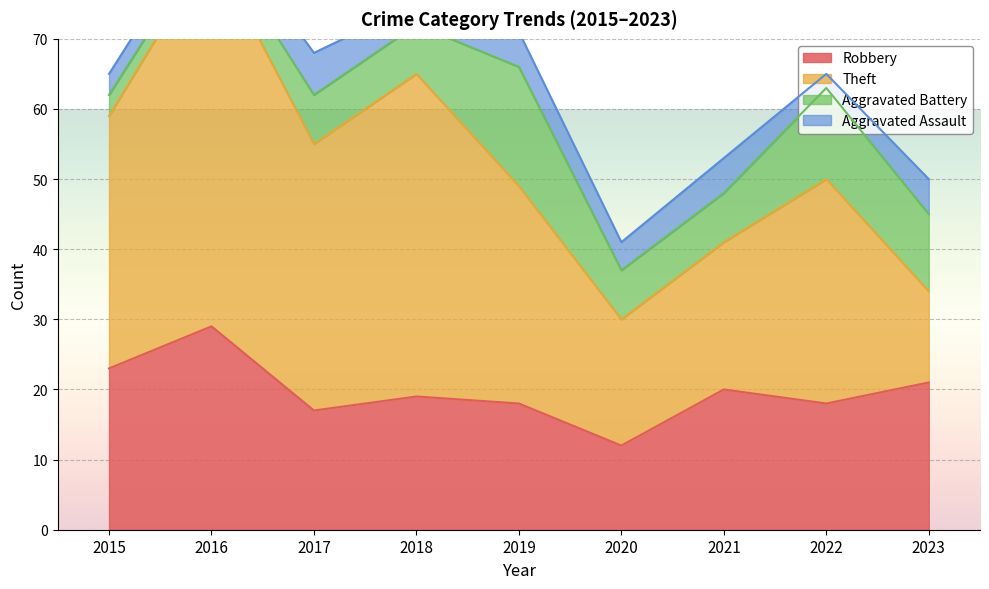

Where is Theft nearest to the value 33?

2022